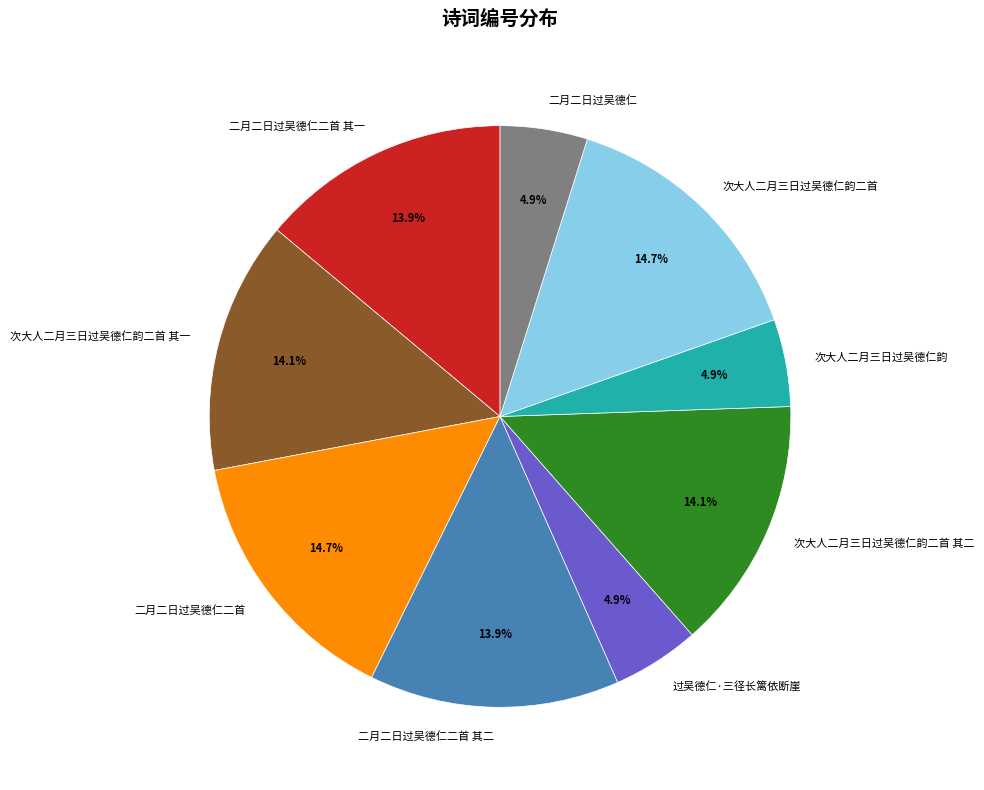

Is 二月二日过吴德仁二首 the majority of the pie?

No